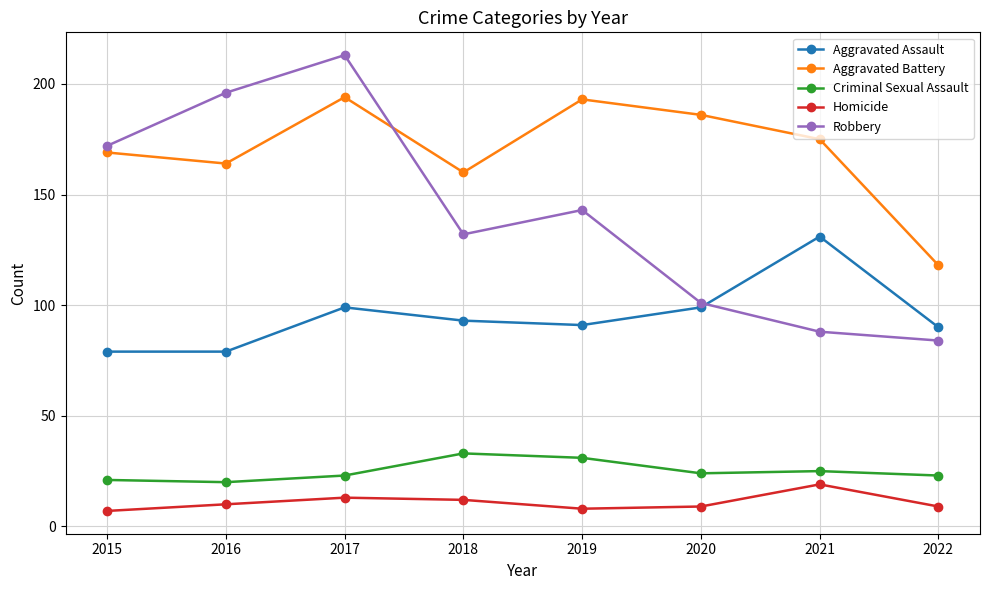

Reading left to right, extract all data points from this chart.

Aggravated Assault: 2015=79	2016=79	2017=99	2018=93	2019=91	2020=99	2021=131	2022=90
Aggravated Battery: 2015=169	2016=164	2017=194	2018=160	2019=193	2020=186	2021=175	2022=118
Criminal Sexual Assault: 2015=21	2016=20	2017=23	2018=33	2019=31	2020=24	2021=25	2022=23
Homicide: 2015=7	2016=10	2017=13	2018=12	2019=8	2020=9	2021=19	2022=9
Robbery: 2015=172	2016=196	2017=213	2018=132	2019=143	2020=101	2021=88	2022=84